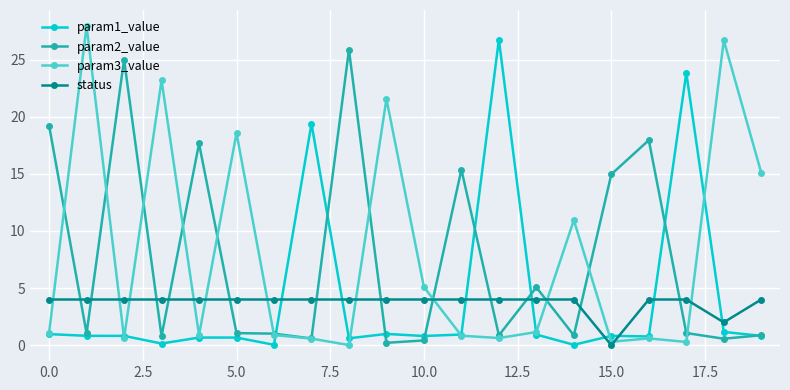

What is the value of the status point at the 18th from the left?

4.0